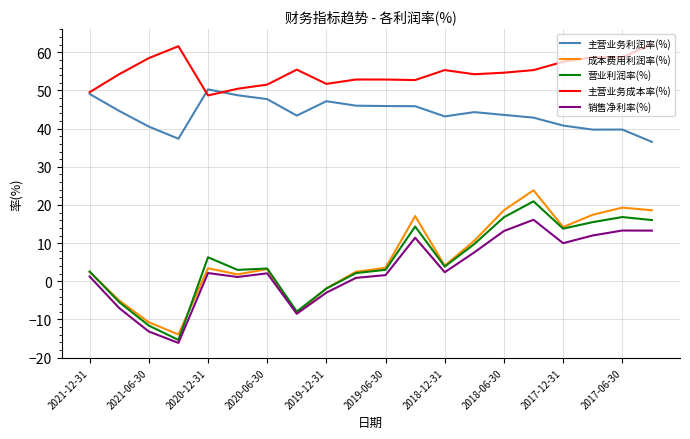

What is the difference between the maximum and minimum values in the 营业利润率(%) series?

36.3